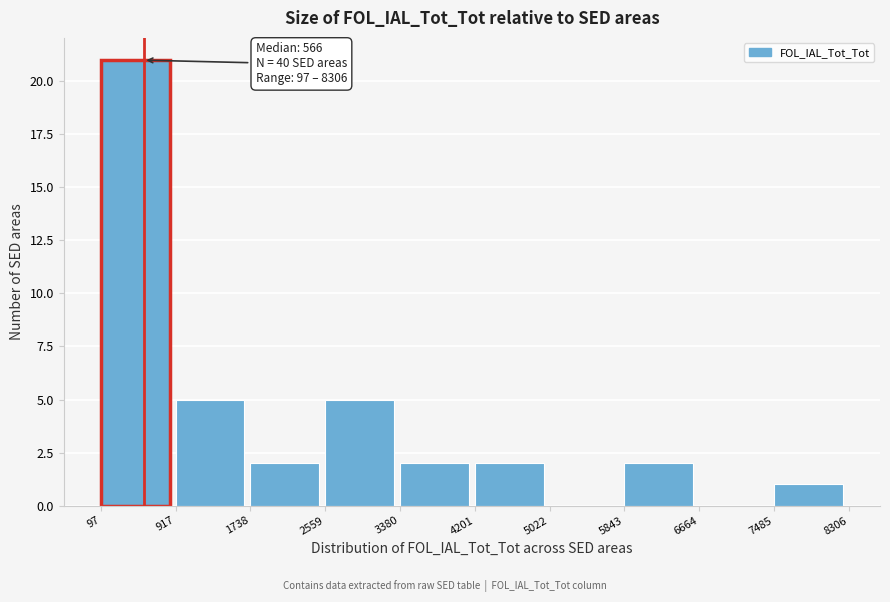

Which range on the x-axis has the tallest bar?

97 to 917